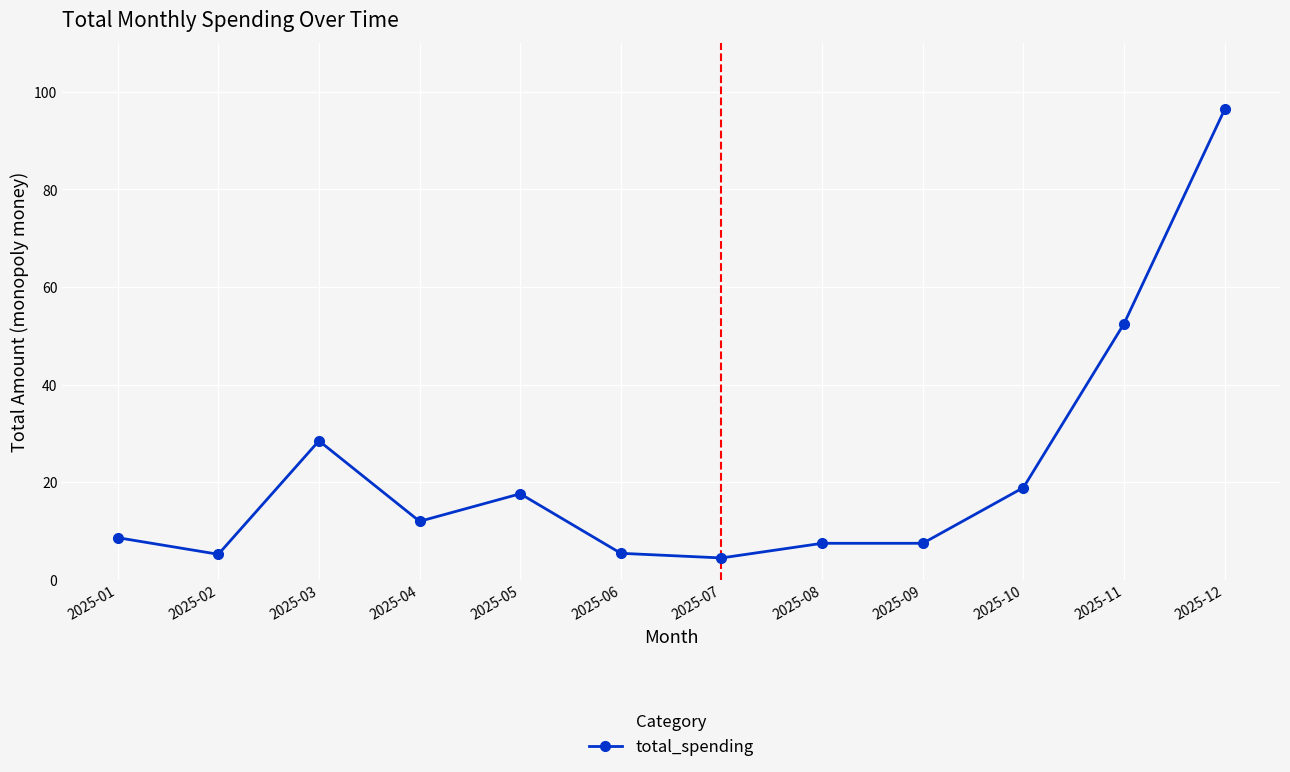

True or false: there are more than 0 points higher than both neighbors.

True